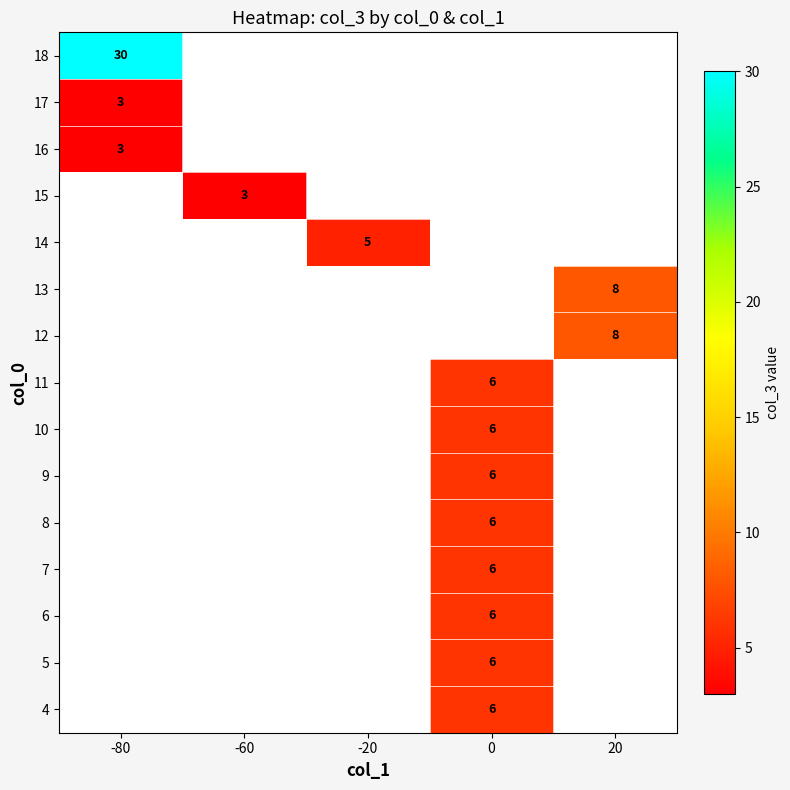

At which category does the chart reach its peak across all series?

-80